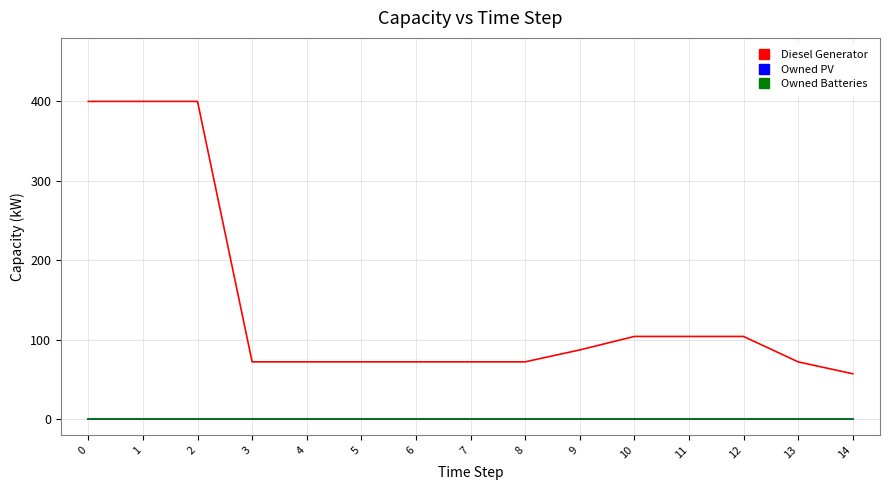

Reading left to right, transcribe all the data shown in this chart.

Diesel Generator: 400	400	400	72	72	72	72	72	72	87	104	104	104	72	57
Owned PV: 0	0	0	0	0	0	0	0	0	0	0	0	0	0	0
Owned Batteries: 0	0	0	0	0	0	0	0	0	0	0	0	0	0	0